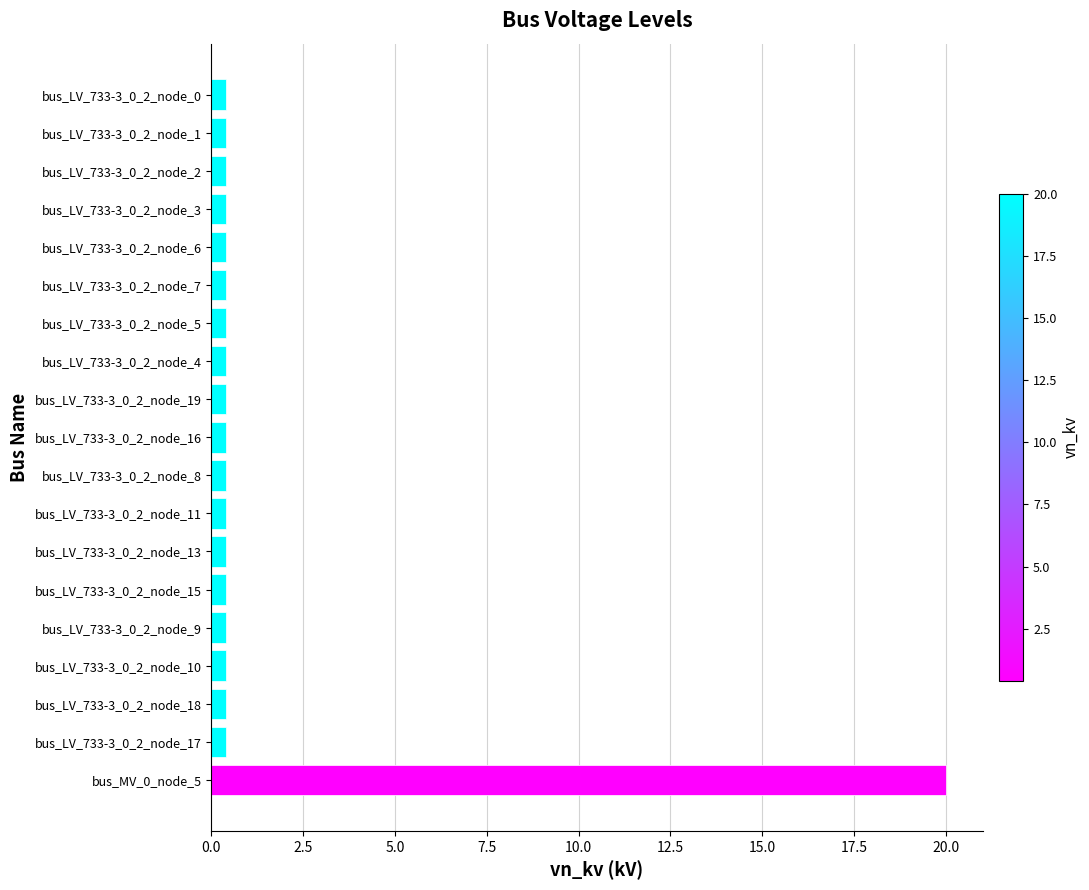

The chart shows a value of 0.4 at bus_LV_733-3_0_2_node_1. True or false?

True